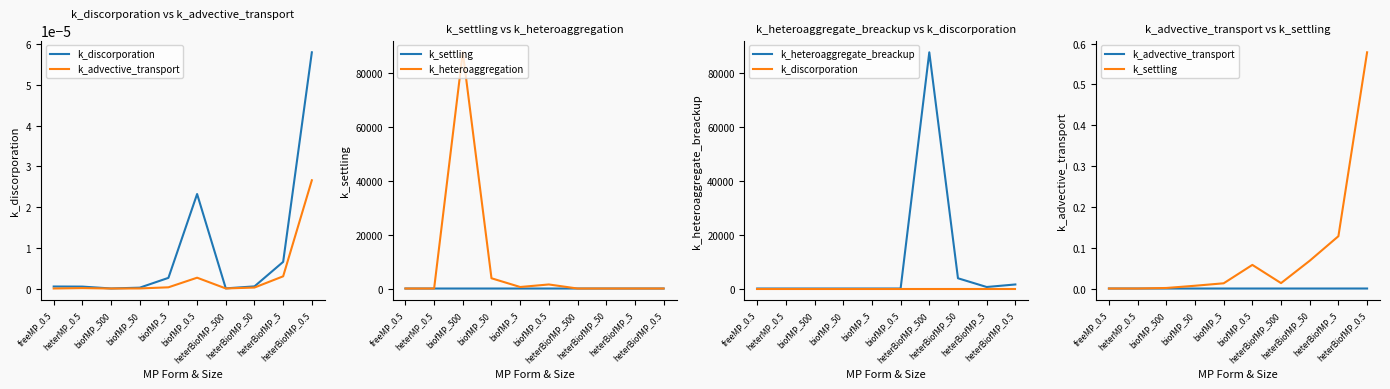

In k_advective_transport, how many points are higher than both neighbors (excluding endpoints)?

2